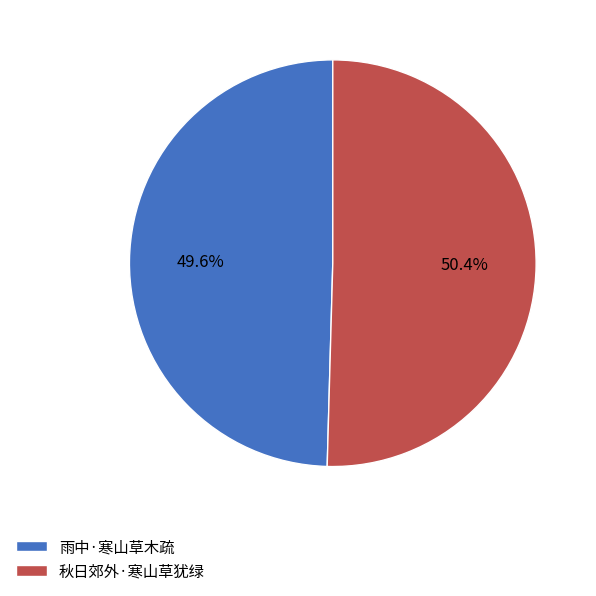

What is the majority slice?

秋日郊外·寒山草犹绿